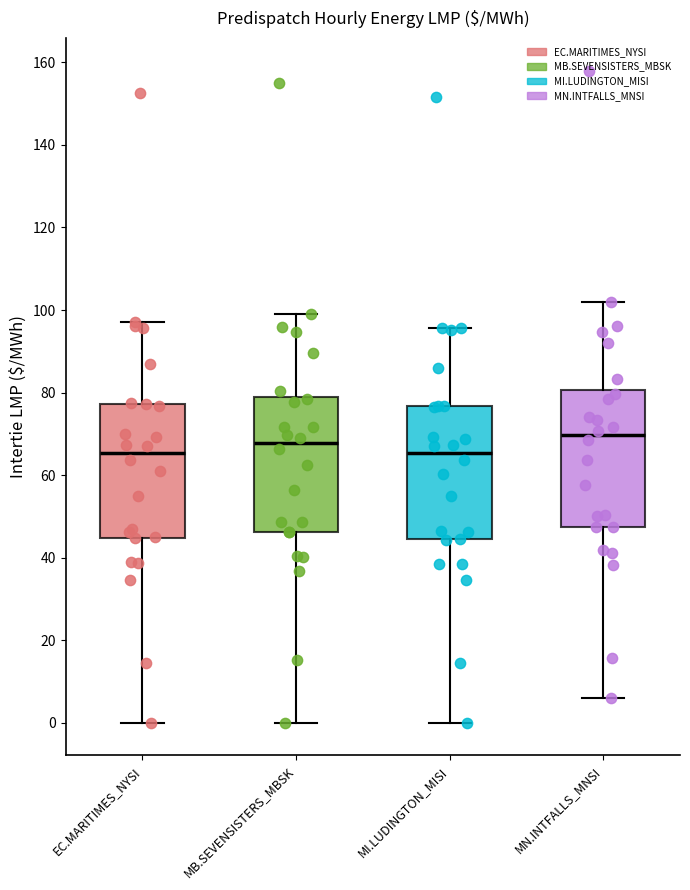

Reading left to right, read every box against the y-axis: the position of its median line, the range the box covers, and the ends of its whiskers. The values are not printed on the chart, so give them approximately, as read against the axis.

EC.MARITIMES_NYSI: median 66, box 44 to 78, whiskers 0 to 98
MB.SEVENSISTERS_MBSK: median 68, box 46 to 78, whiskers 0 to 100
MI.LUDINGTON_MISI: median 66, box 44 to 76, whiskers 0 to 96
MN.INTFALLS_MNSI: median 70, box 48 to 80, whiskers 6 to 102